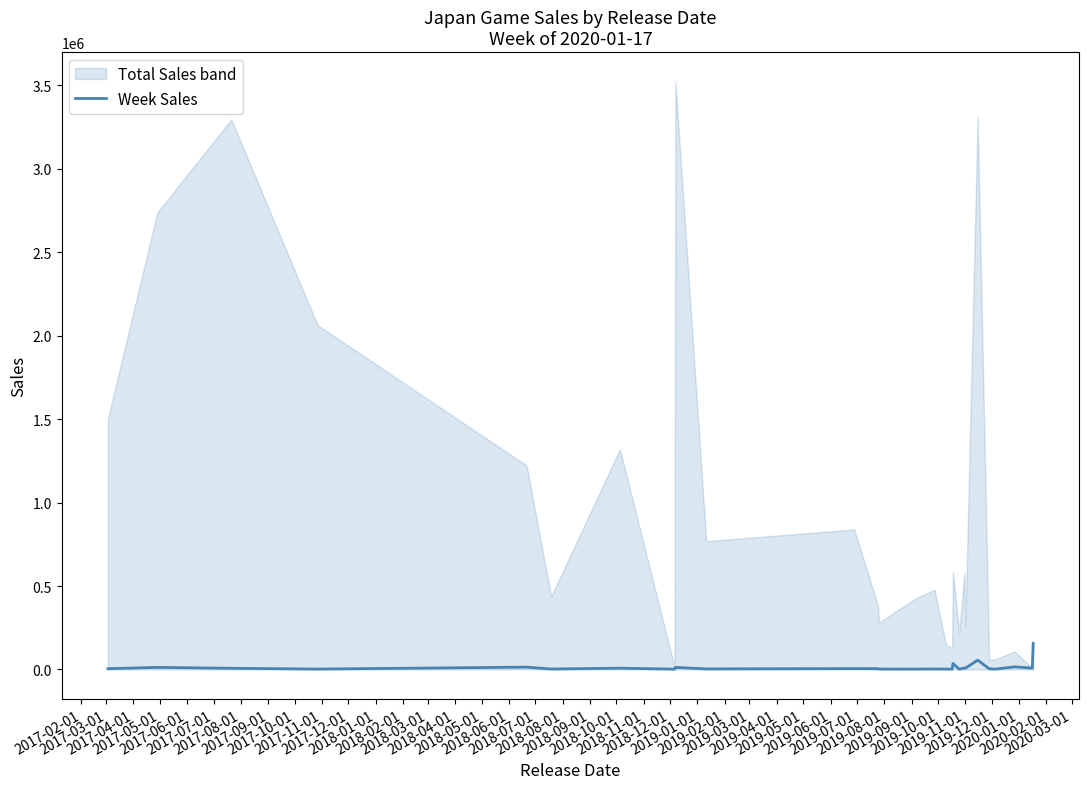

How many points are higher than both their immediate neighbors (excluding endpoints)?

10